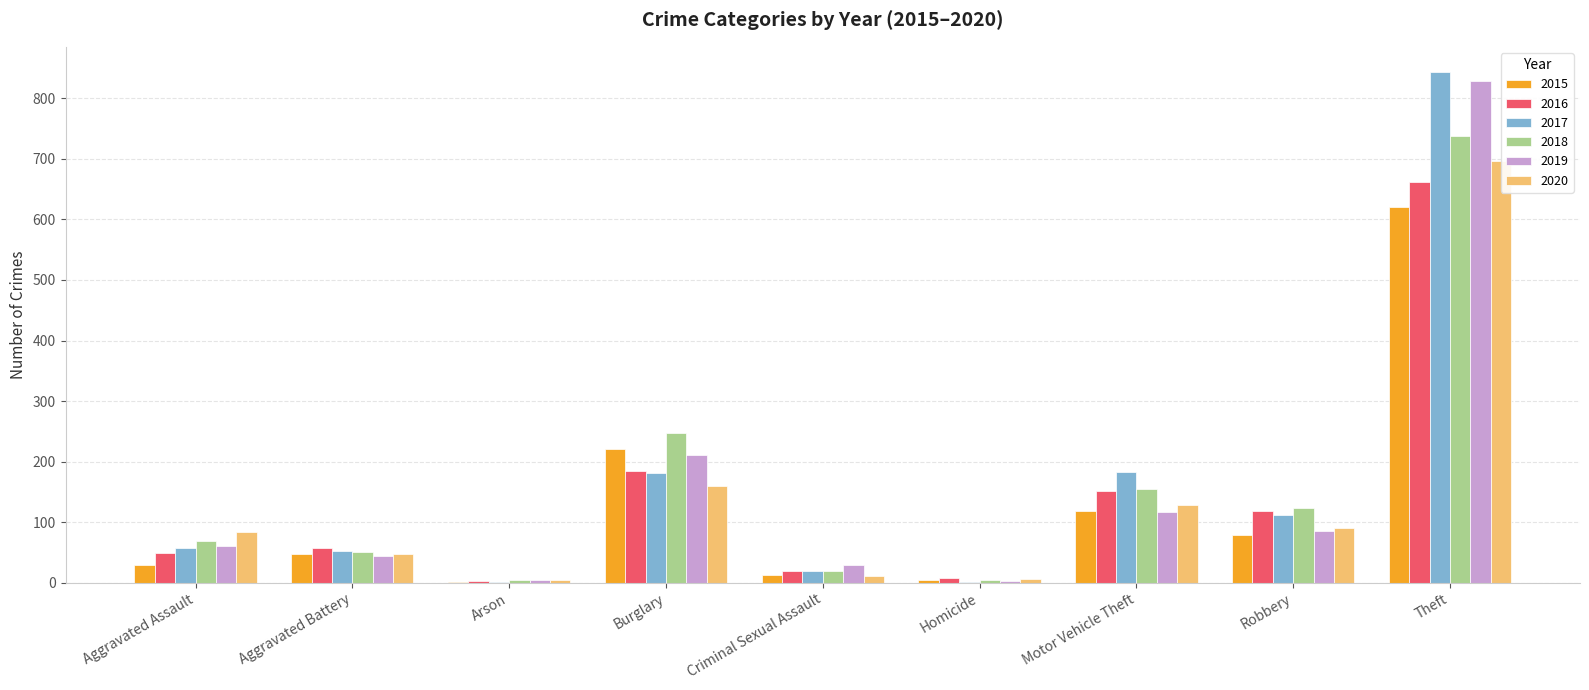

Which category has the lowest value in the 2016 series?

Arson